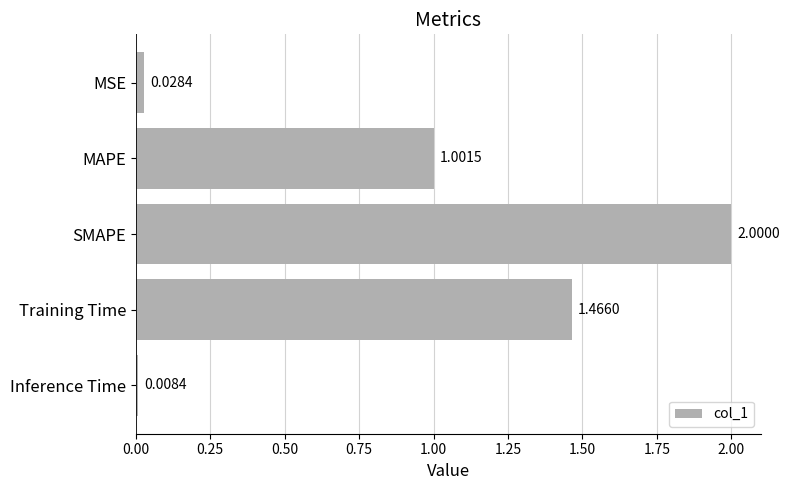

What is the change in value from MSE to MAPE?

+1.0